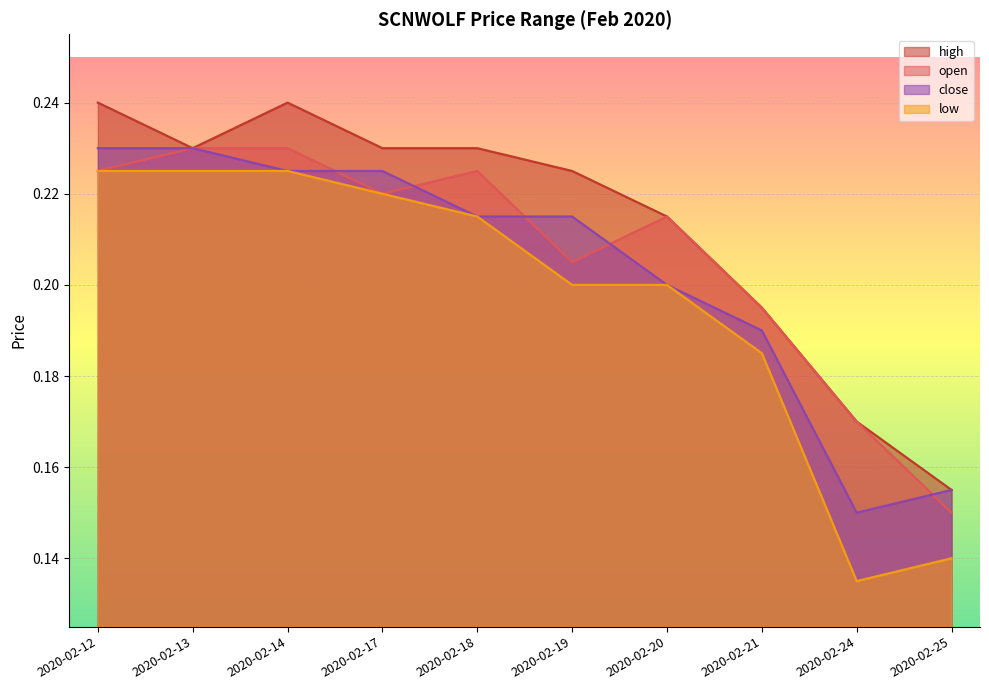

True or false: low has more than 2 points higher than both neighbors.

False